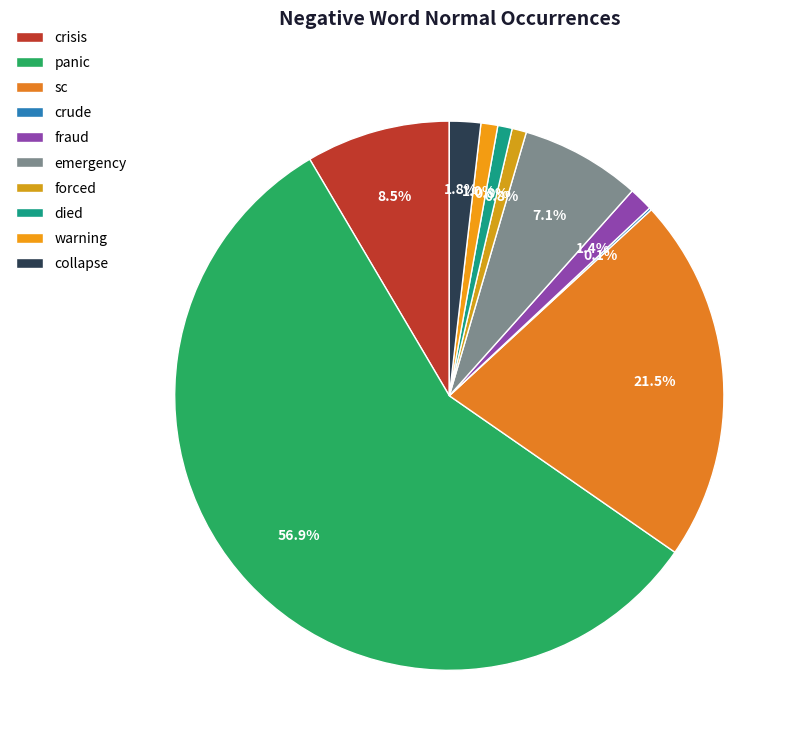

What is the ratio of the value at fraud to the value at sc?

0.1